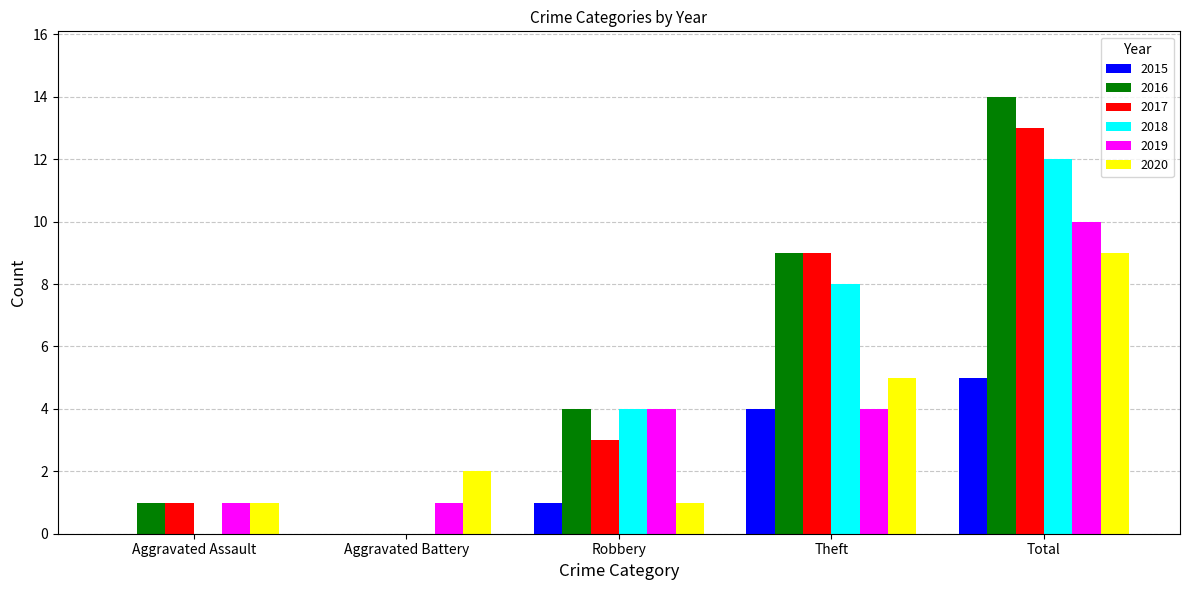

What is the average value of the 2017 series?

5